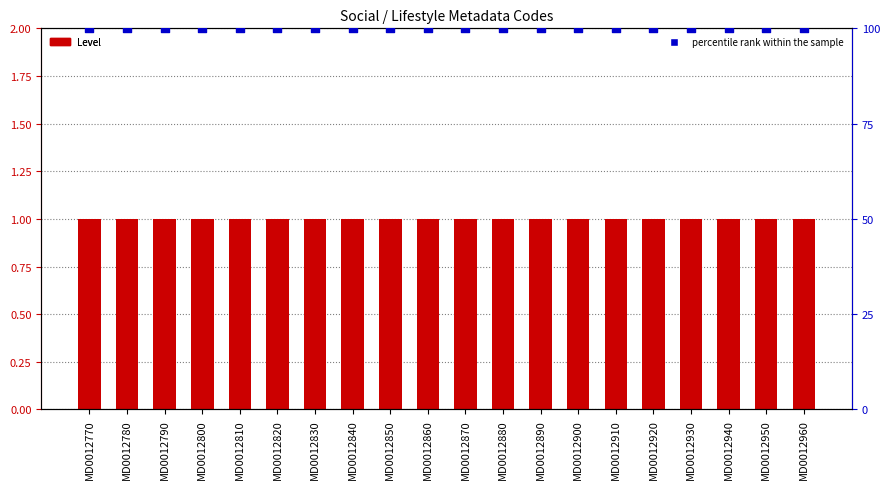

At how many categories does at least one series exceed 40?

20